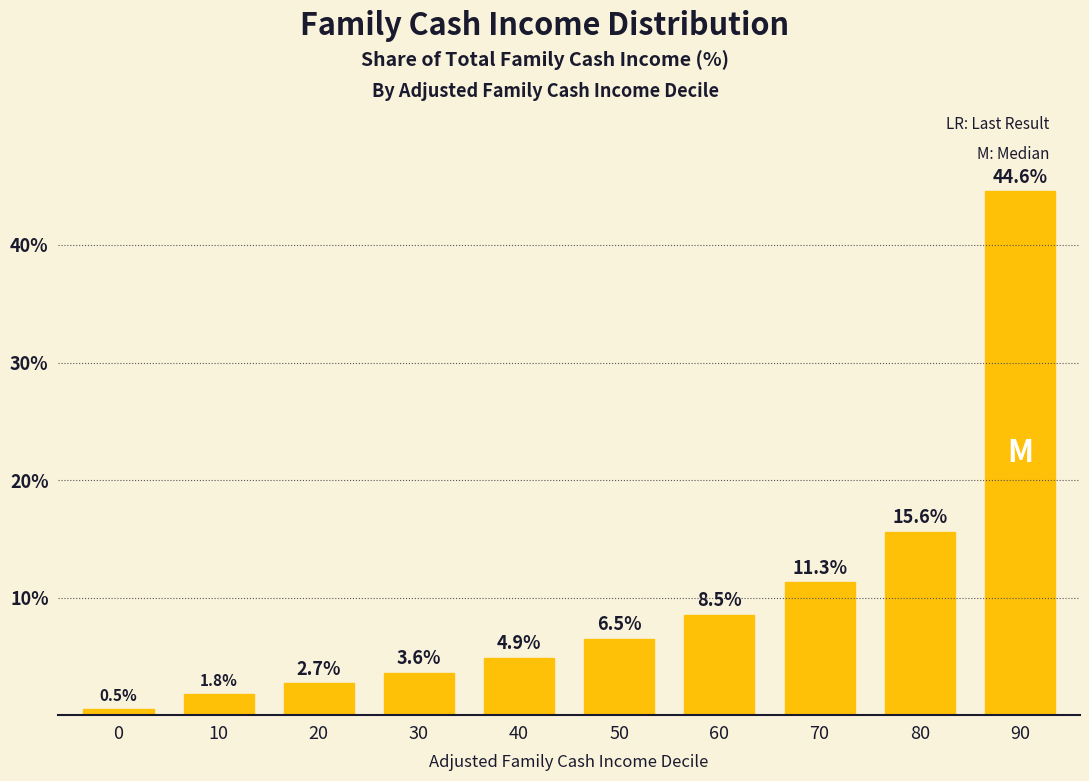

List the labels in order of value, smallest first.

0, 10, 20, 30, 40, 50, 60, 70, 80, 90